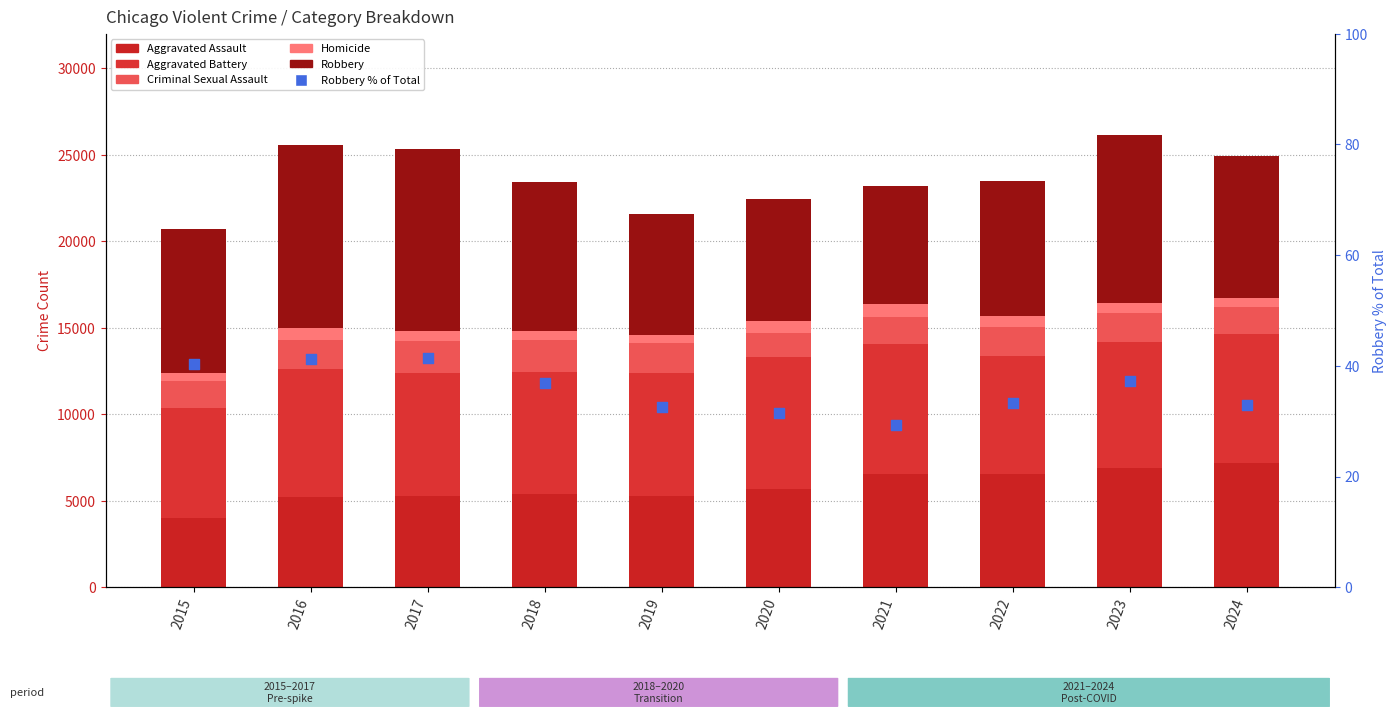

At which category is the sum across all series the highest?

2023